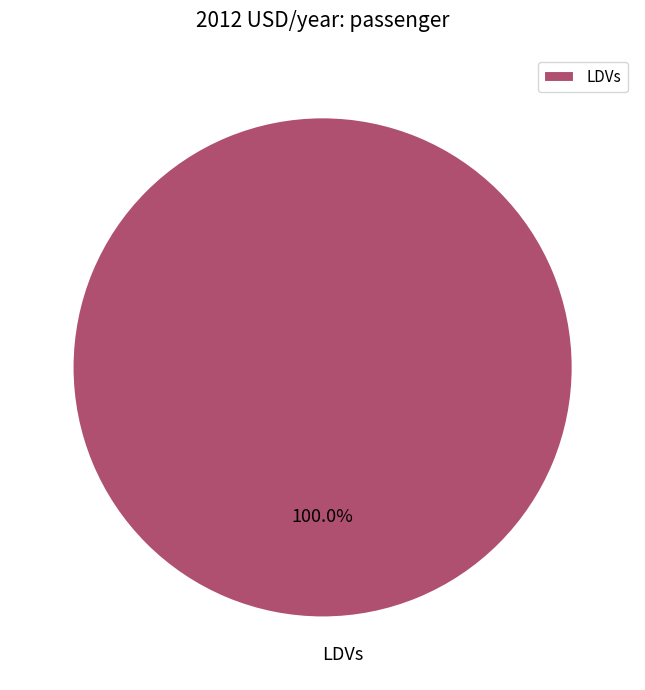

How many segments does this pie chart have?

1